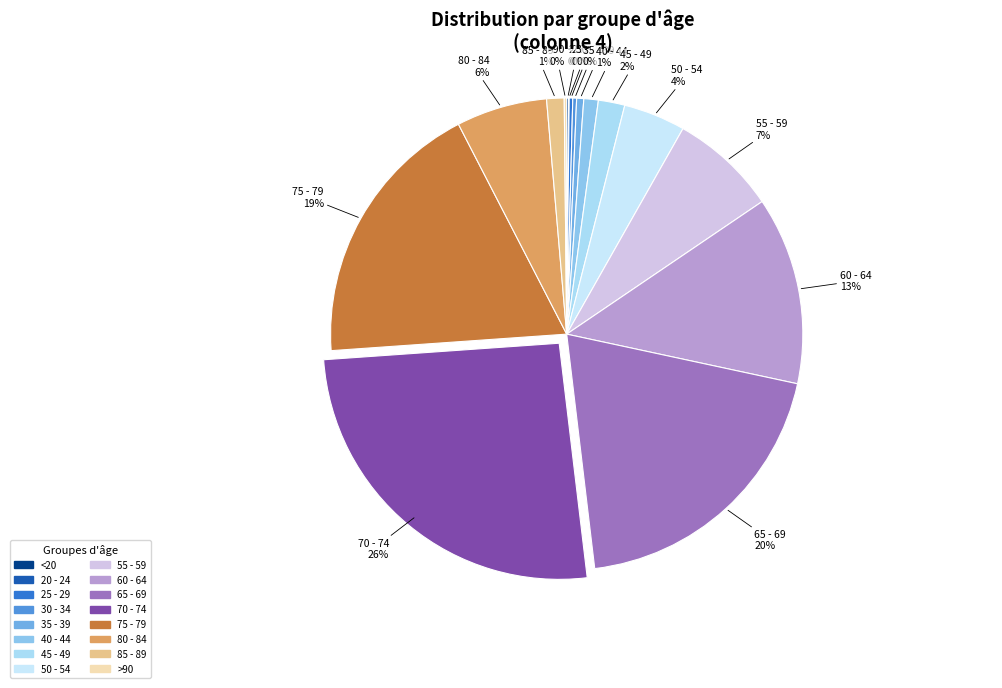

Is the sum of 40 - 44 and 85 - 89 greater than half?

No